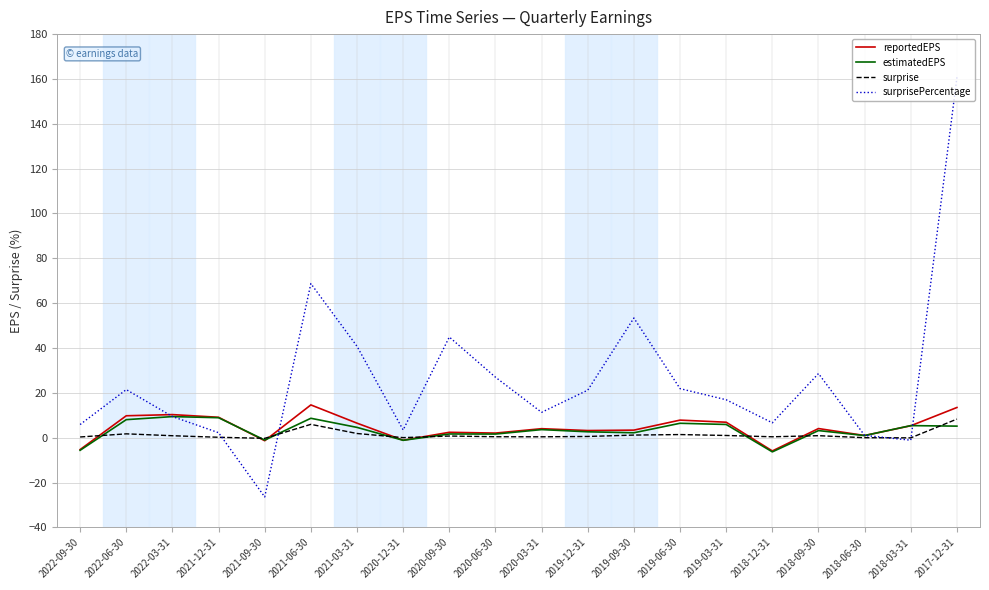

What is the difference between the maximum and second lowest values in the surprise series?

8.4